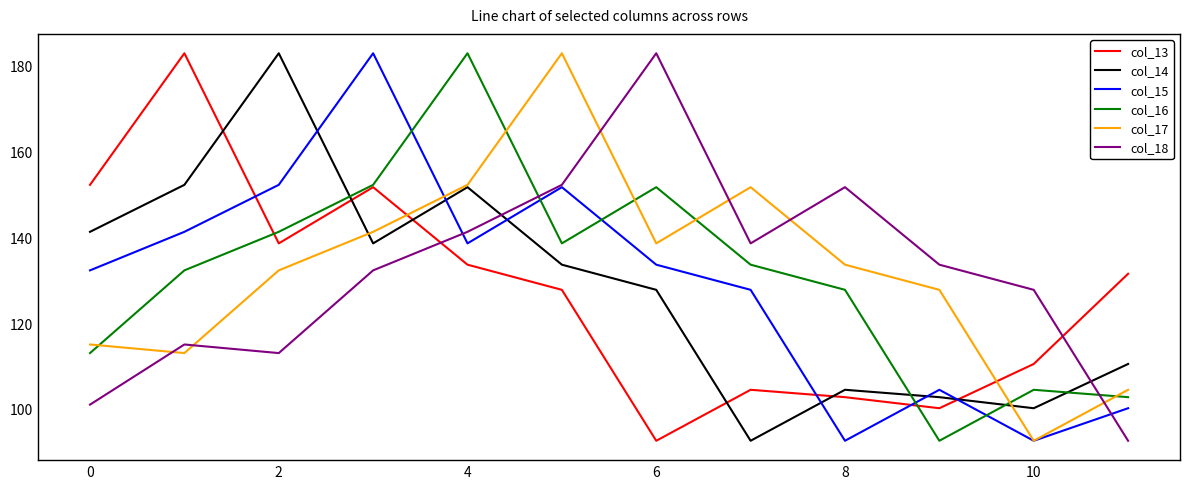

What are all the series names shown in the legend?

col_13, col_14, col_15, col_16, col_17, col_18